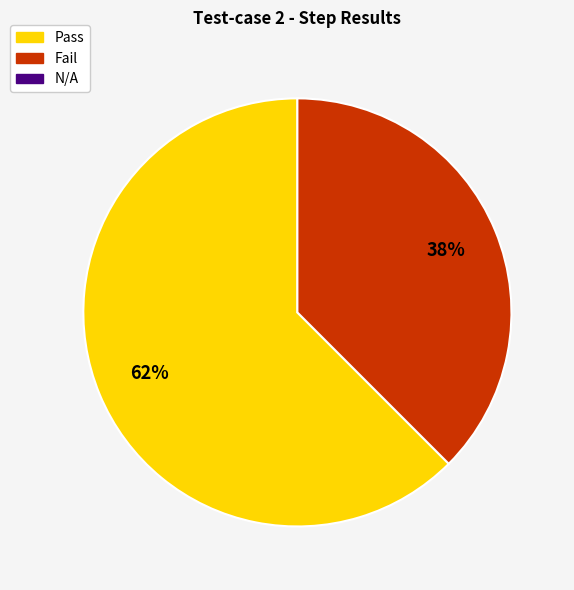

How many segments does this pie chart have?

2